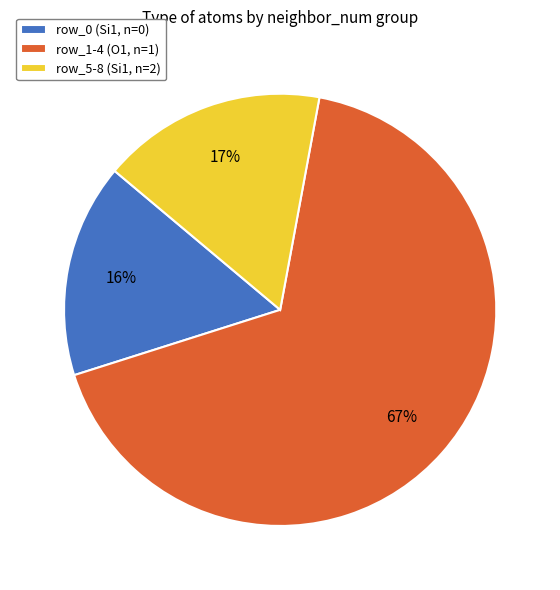

How many segments does this pie chart have?

3